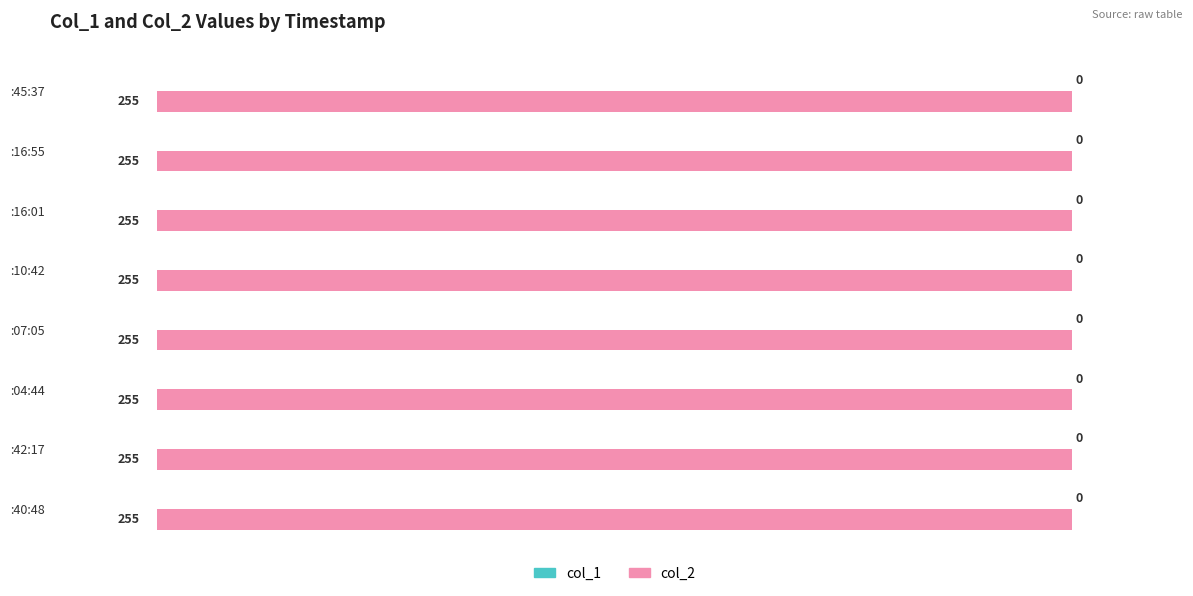

What is the label of the 5th bar from the right?

Oct 18 14:07:05